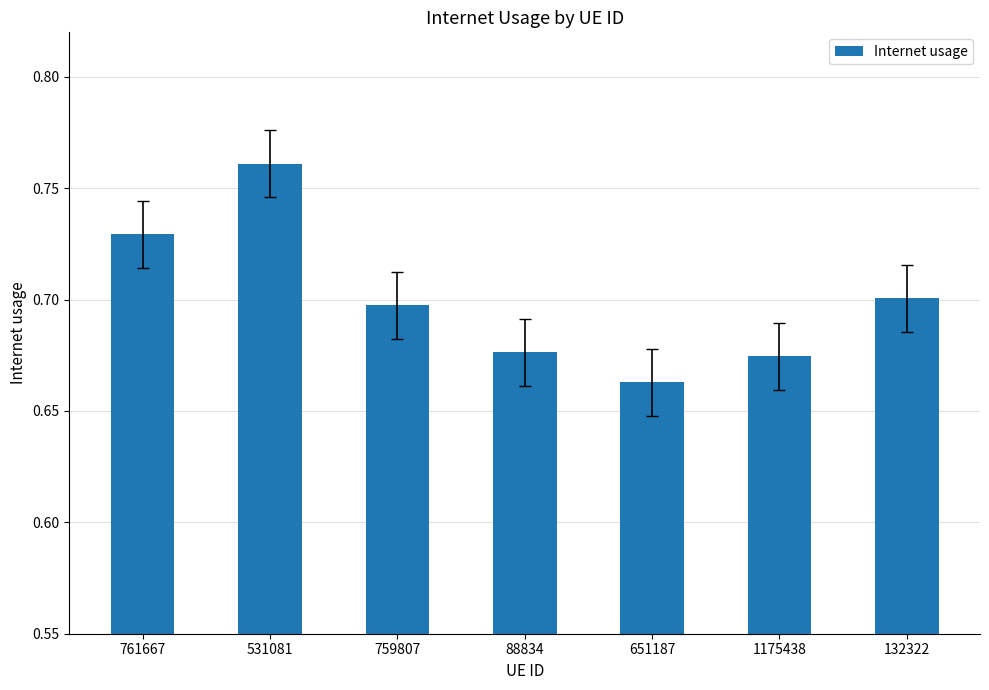

What is the sum of all values?

4.9